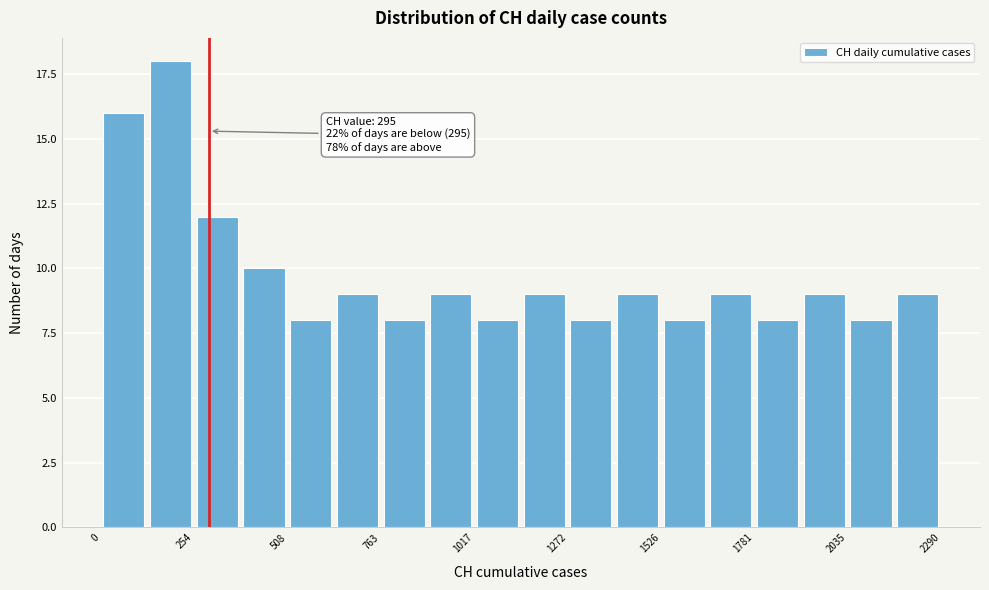

Read against the x-axis, roughly where is the centre of the tallest bar?

200